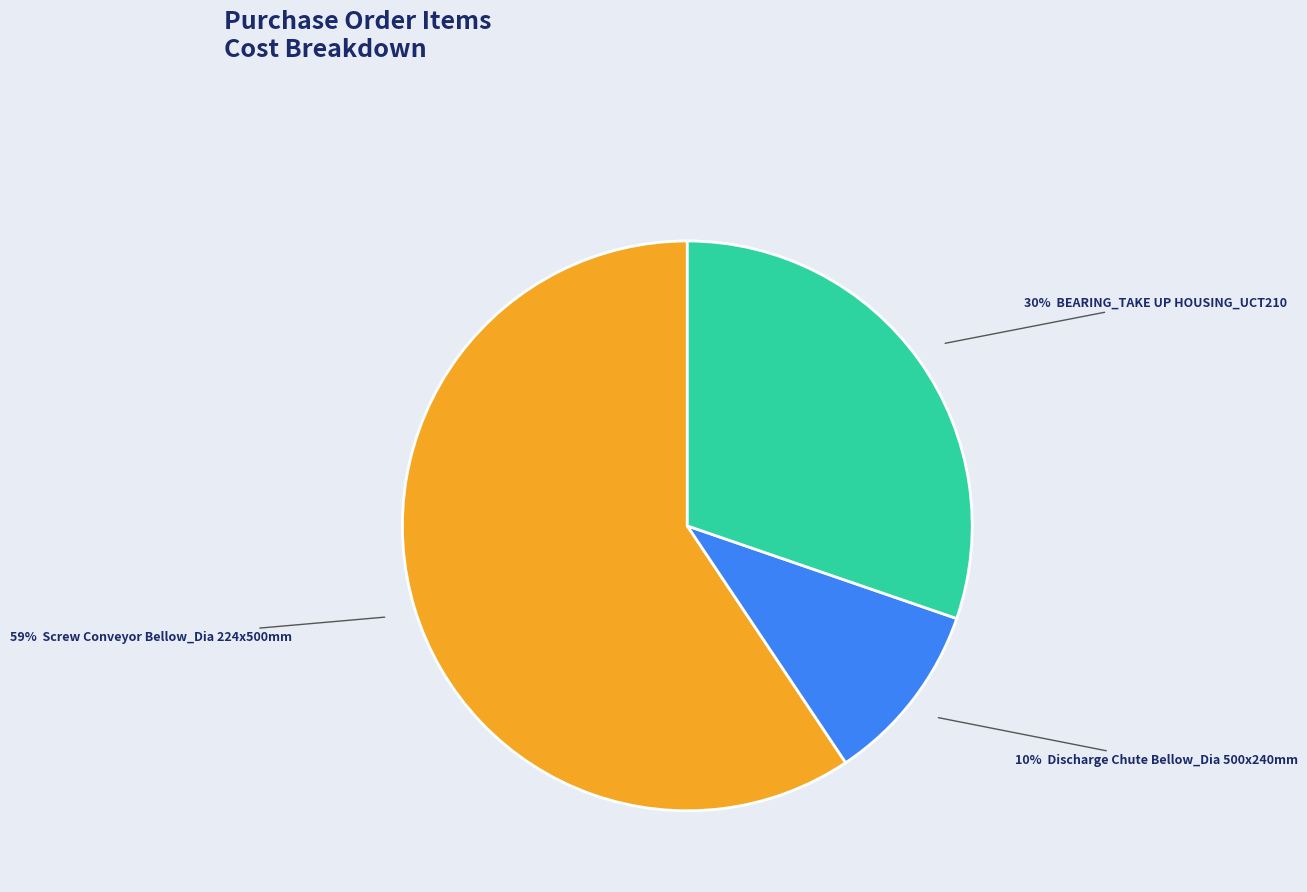

To the nearest percent, what is the difference between the largest and smallest slice percentages?

49%